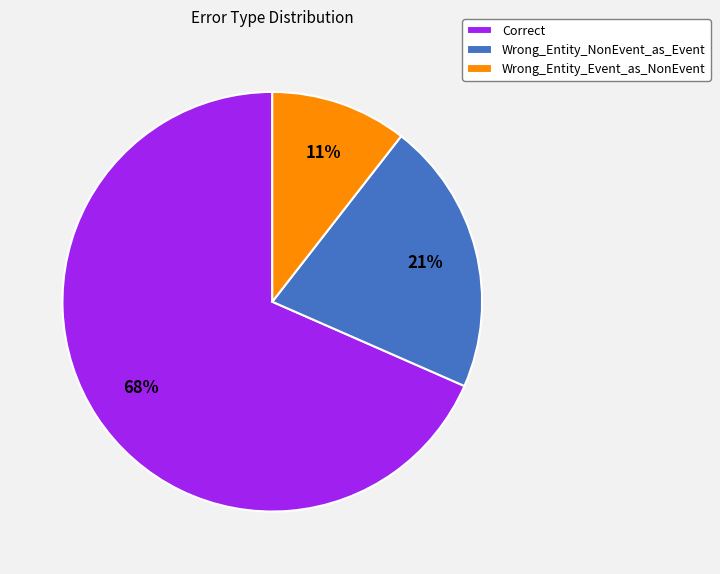

Does Correct account for over 50% of the chart?

Yes